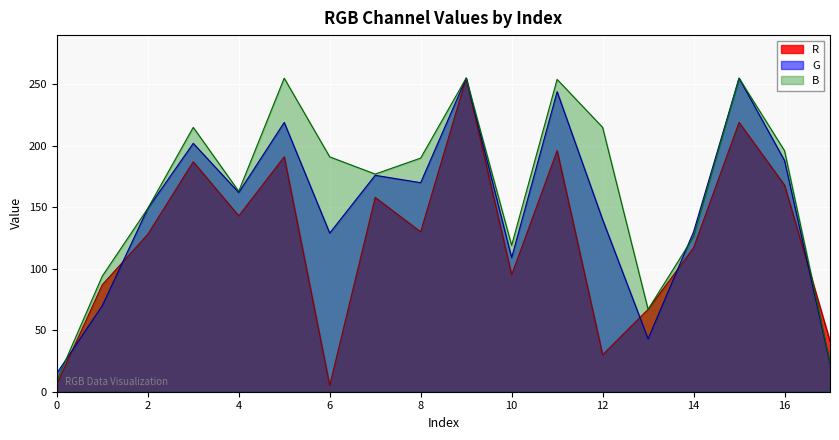

What is the greatest value displayed?

255